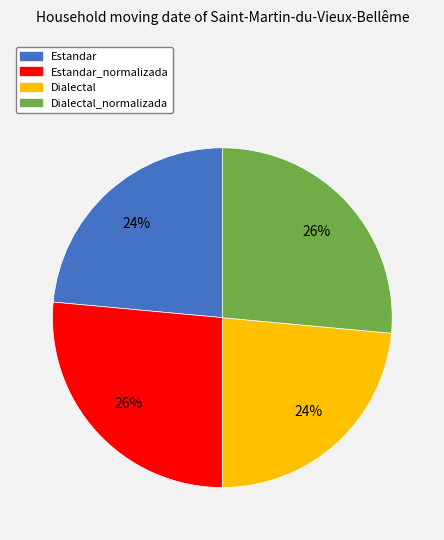

Is there a majority slice in this chart?

No